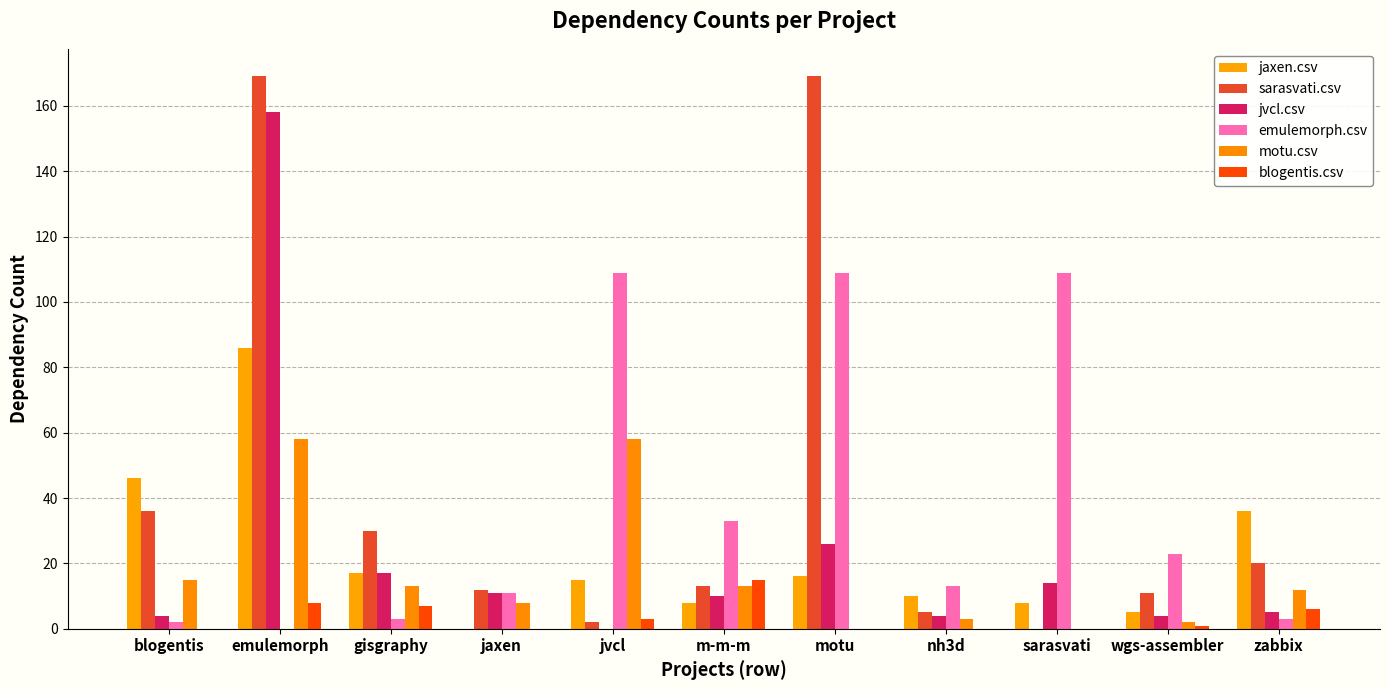

The value of blogentis.csv at wgs-assembler is 1. True or false?

True